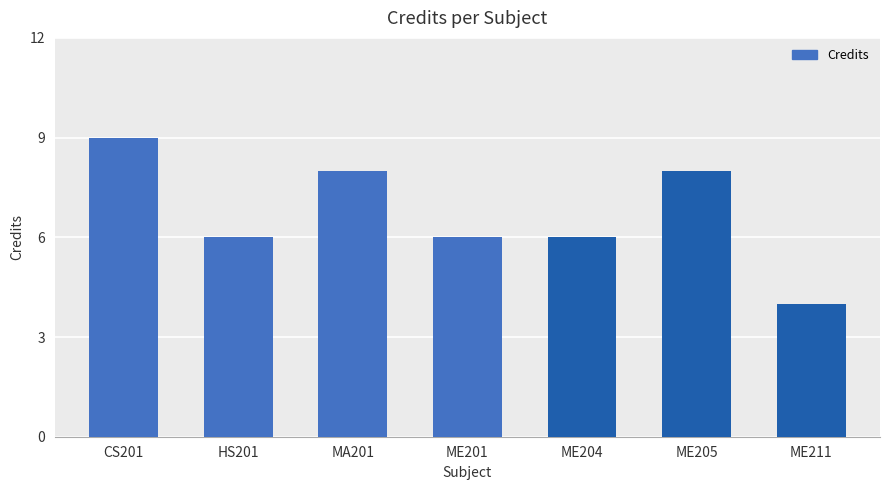

What is the difference between the maximum and minimum values?

5